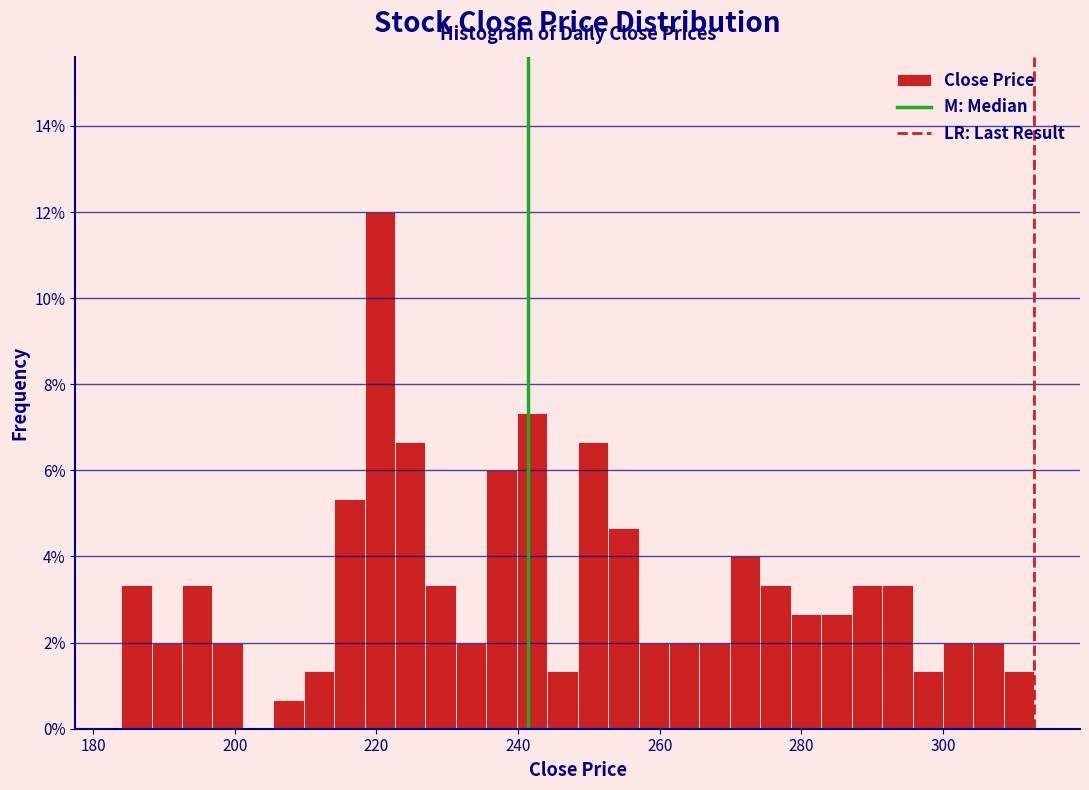

Around what value on the x-axis is the tallest bar? Give the approximate position of its centre, as read against the axis.

220